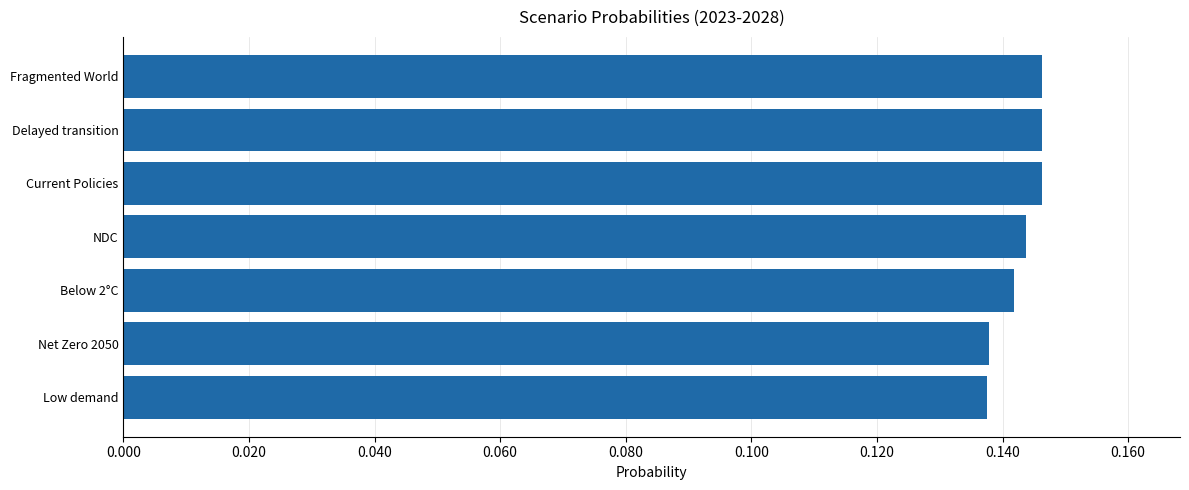

How many values are between 0 and 1?

7